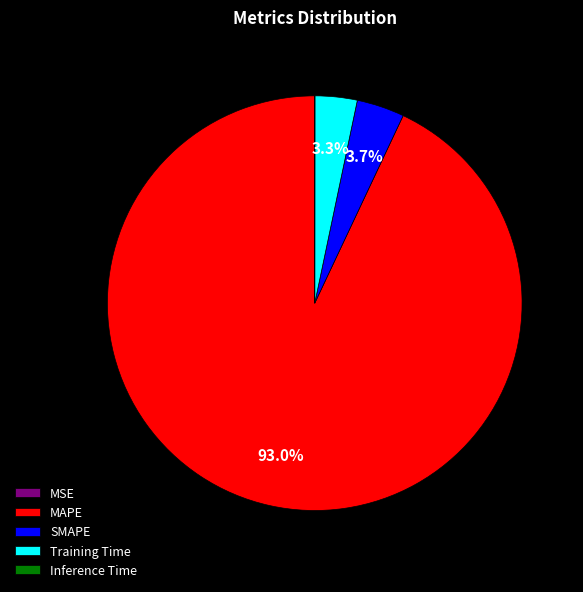

What is the majority slice?

MAPE